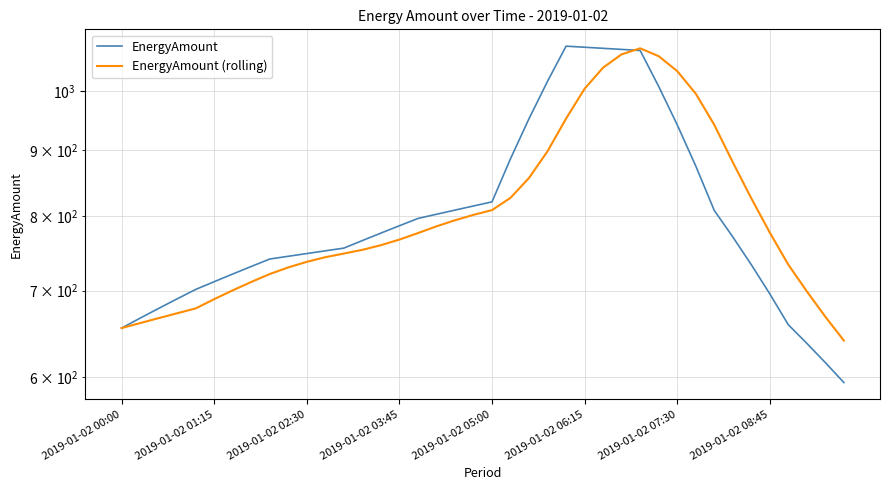

What is the difference between the maximum and minimum values in the EnergyAmount (rolling) series?

439.0